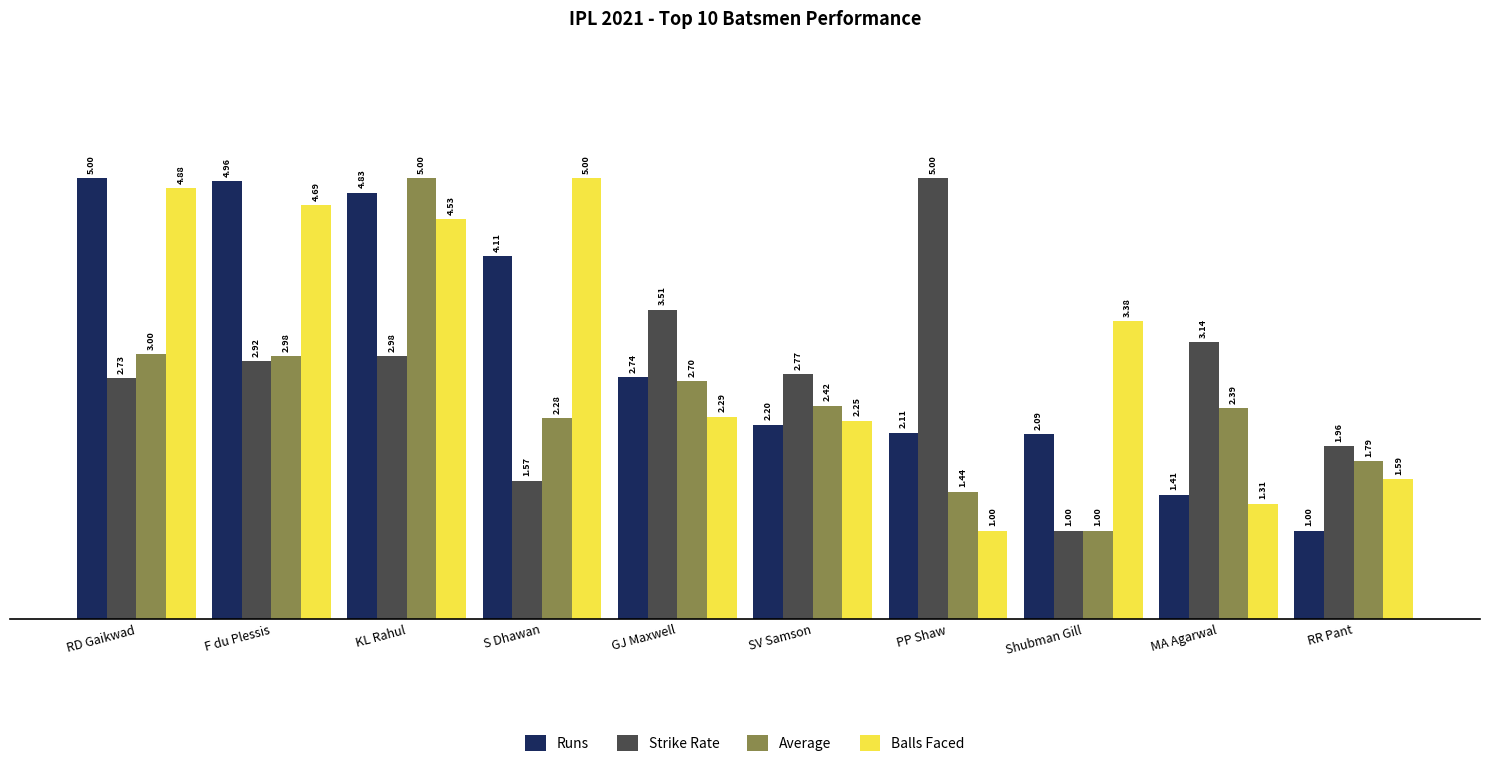

Which series changed the most between S Dhawan and RR Pant?

Balls Faced